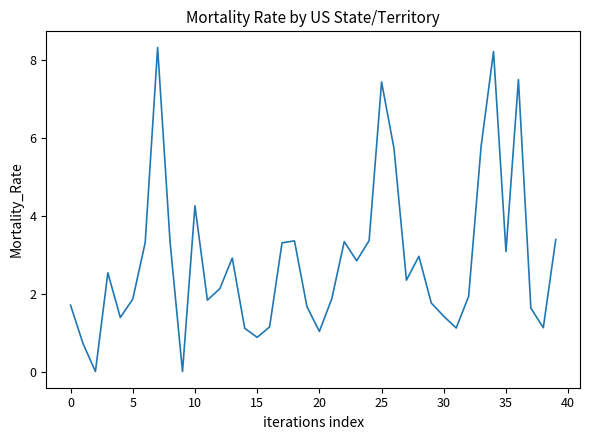

What is the difference between the maximum and minimum values?

8.3